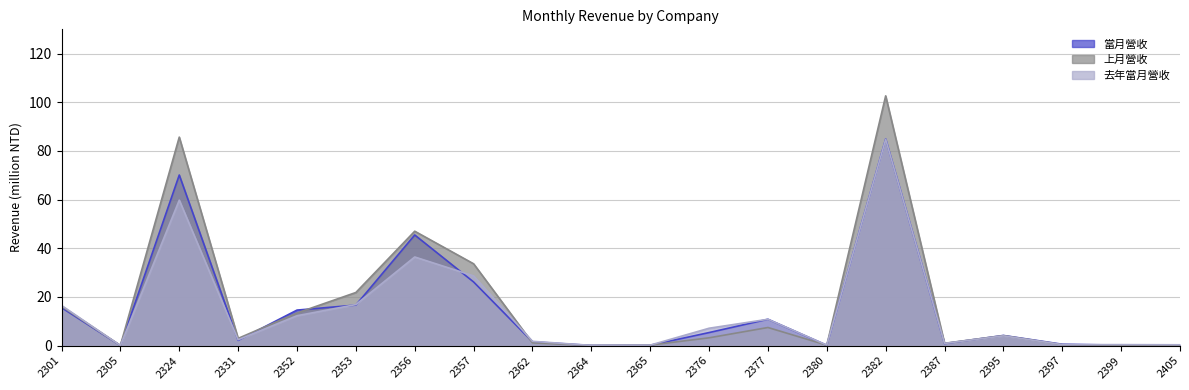

At which label is 去年當月營收 closest to 42?

2356